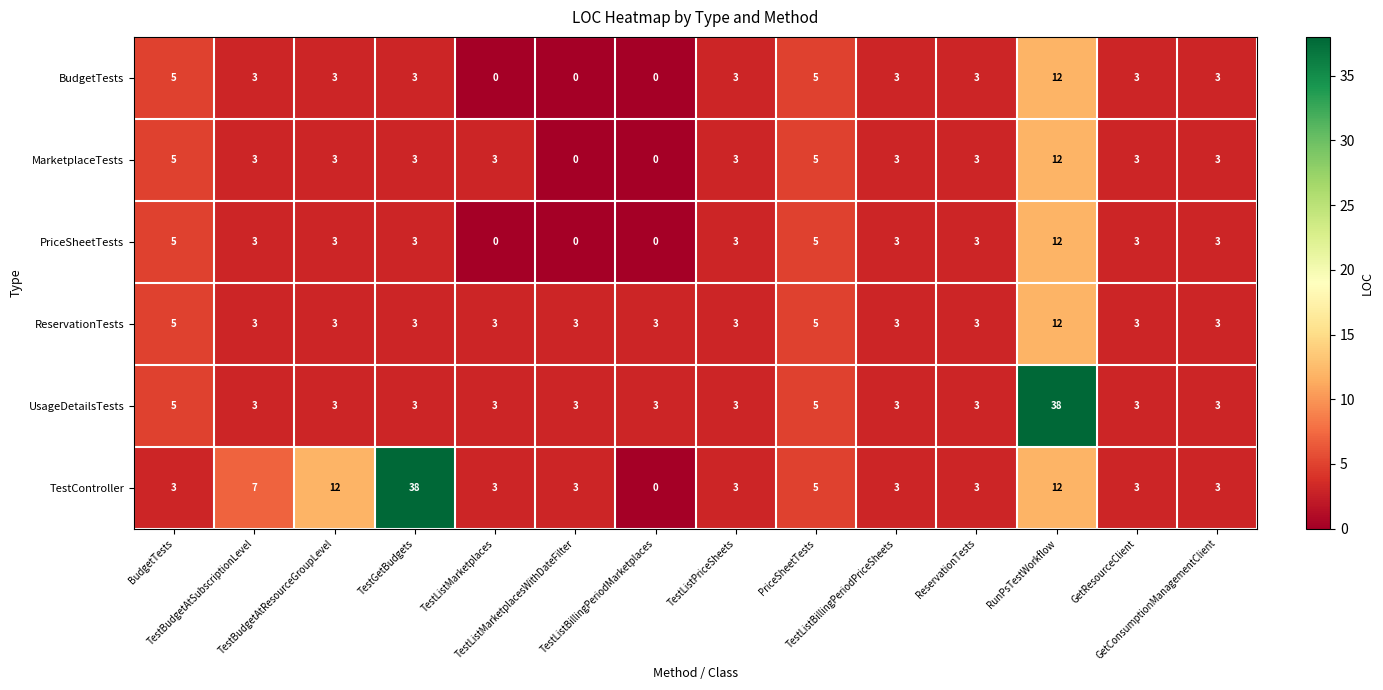

What is the maximum value shown in the chart?

38